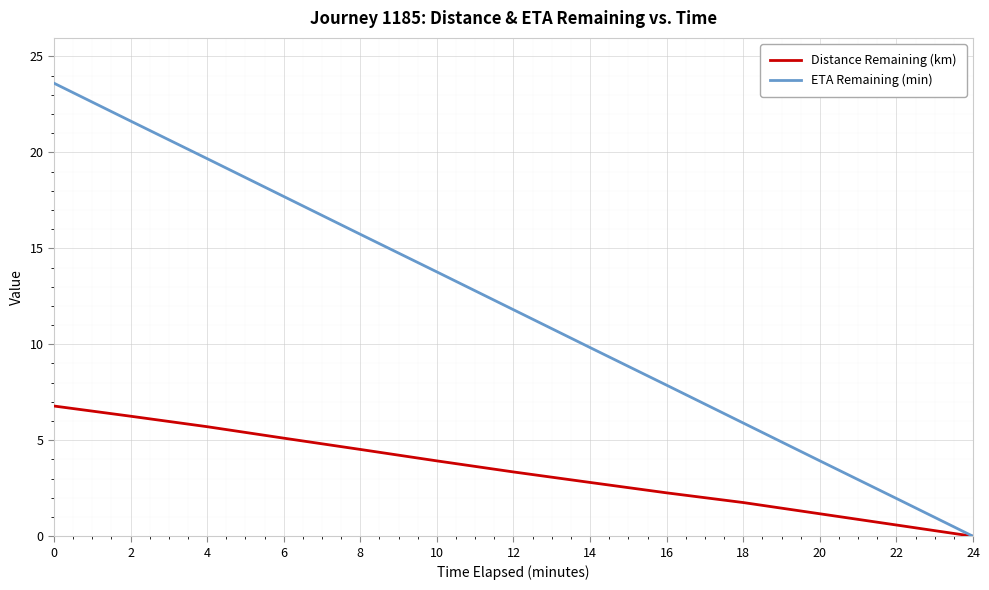

Which series has the largest total across all categories?

ETA Remaining (min)